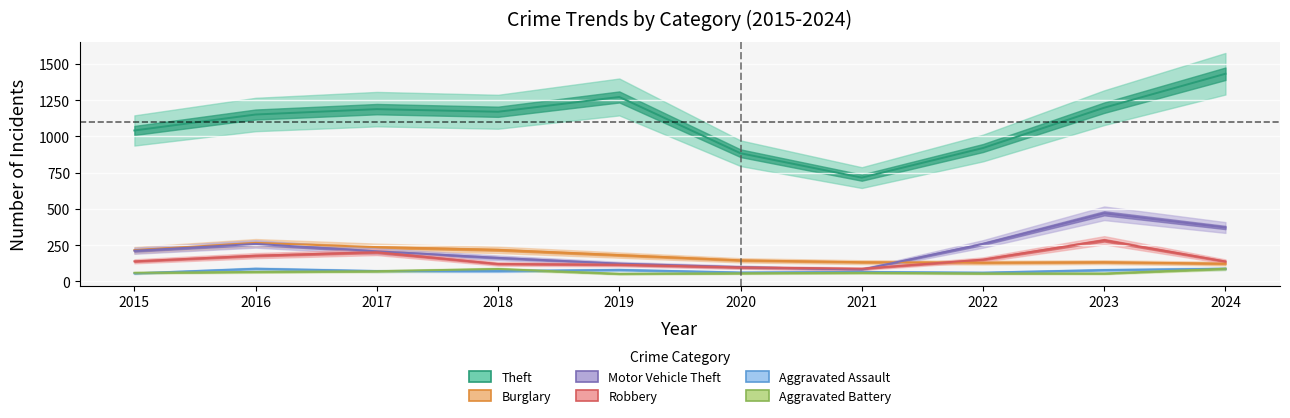

Reading right to left, list all the values displayed in this chart.

Theft: 1432	1198	920	716	884	1272	1170	1188	1151	1041
Burglary: 123	133	130	133	146	182	218	237	266	216
Motor Vehicle Theft: 372	470	259	82	99	123	163	208	259	212
Robbery: 138	284	151	88	97	116	121	202	178	139
Aggravated Assault: 88	79	61	66	62	80	72	72	88	56
Aggravated Battery: 88	55	56	60	57	53	86	71	66	60